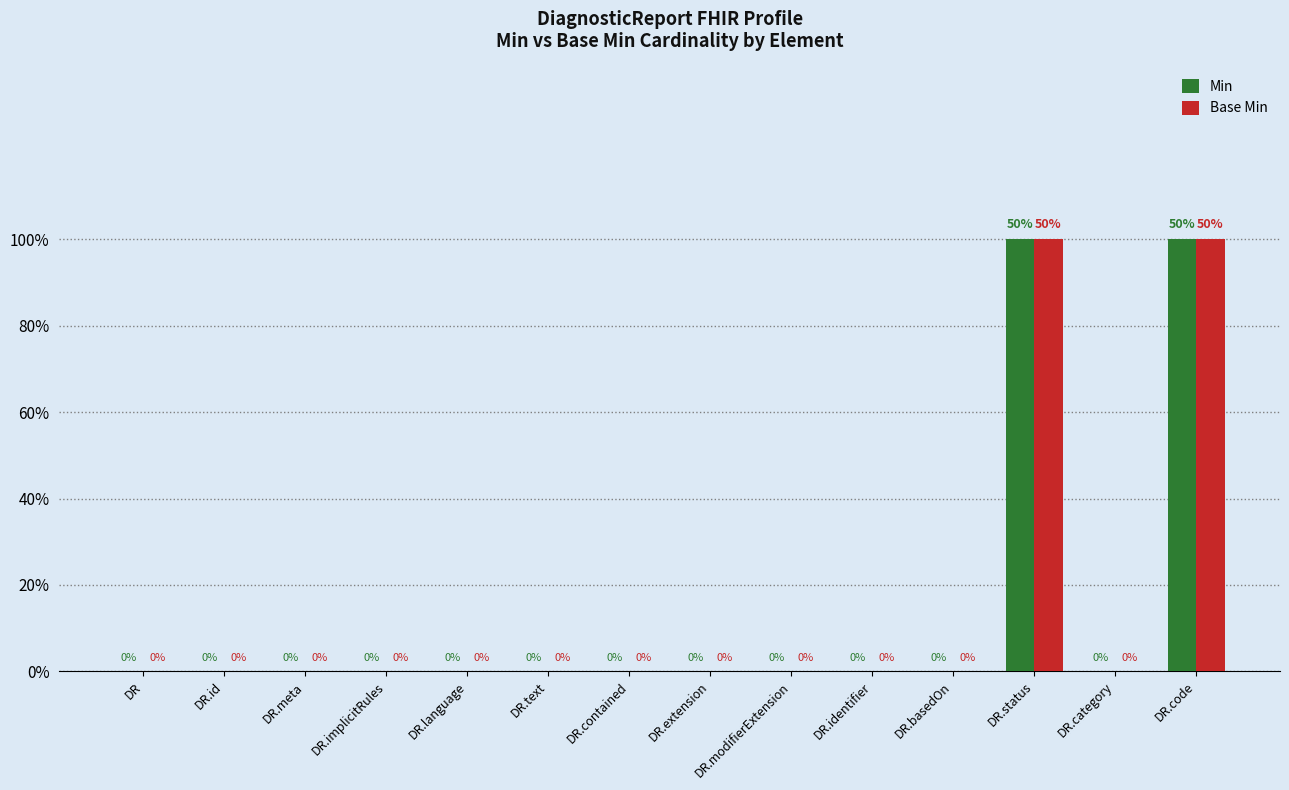

Which series has the largest range (max minus min)?

Min